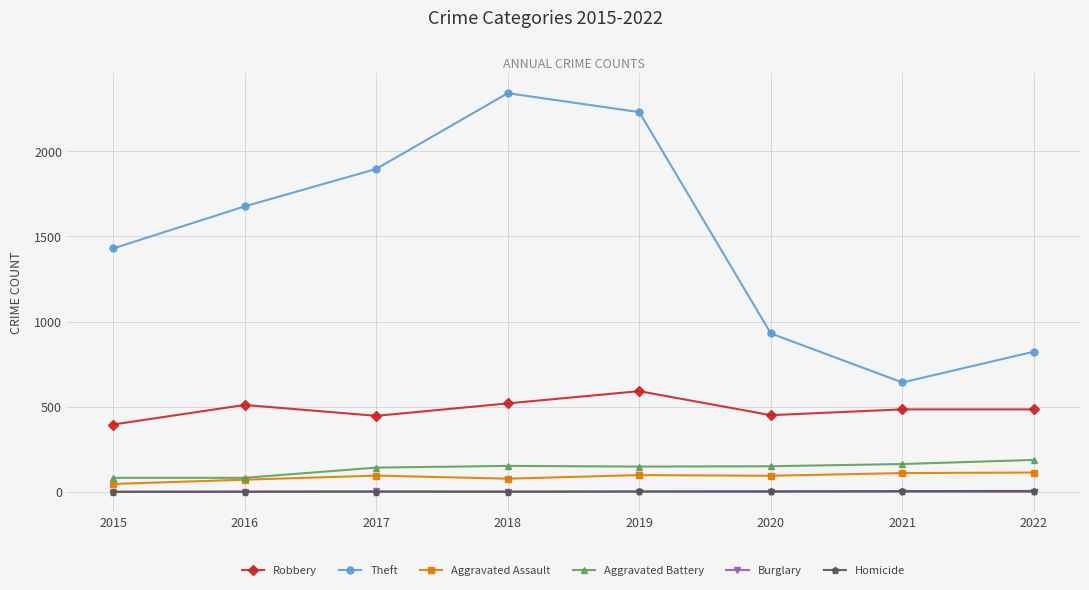

Where is the first local minimum for Theft?

2021